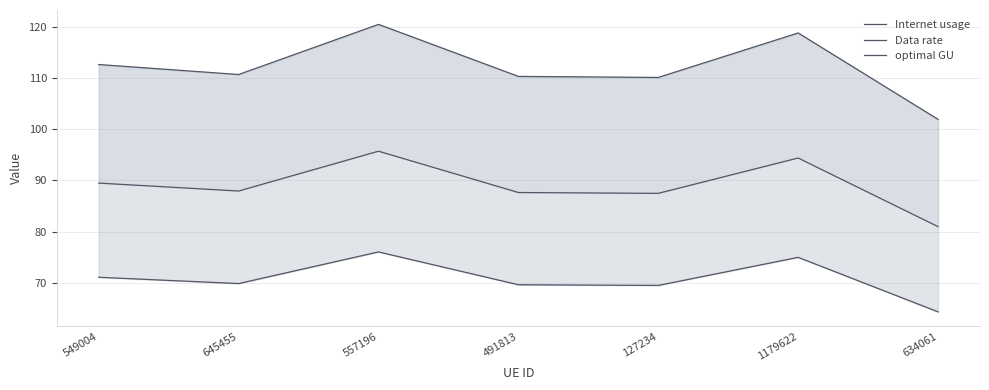

List the series in order of their overall mean, lowest first.

Data rate, optimal GU, Internet usage